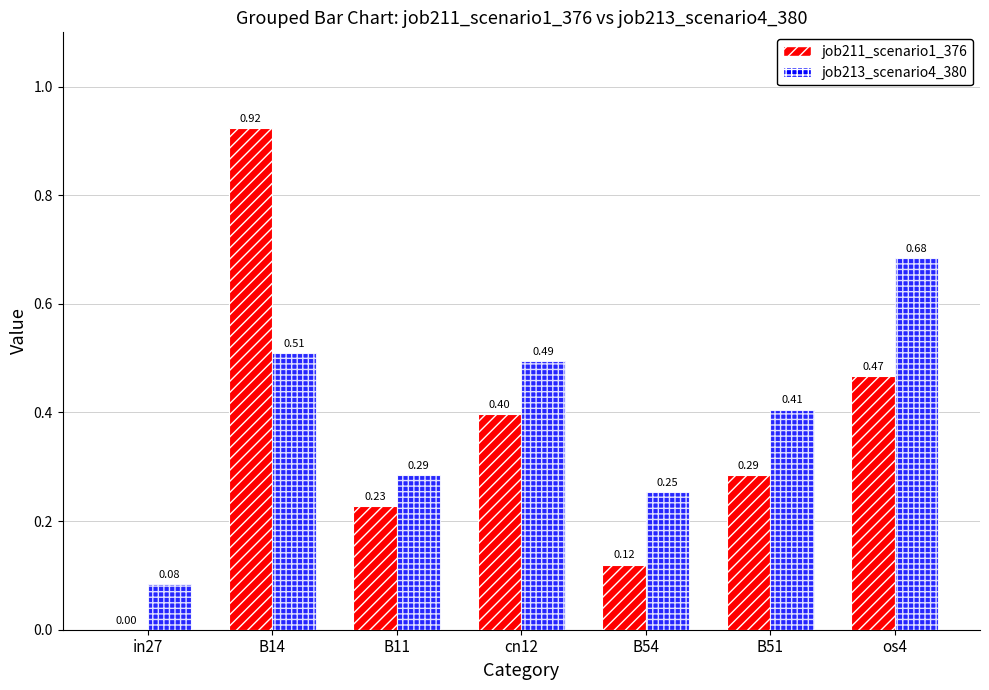

Which series has the largest total across all categories?

job213_scenario4_380